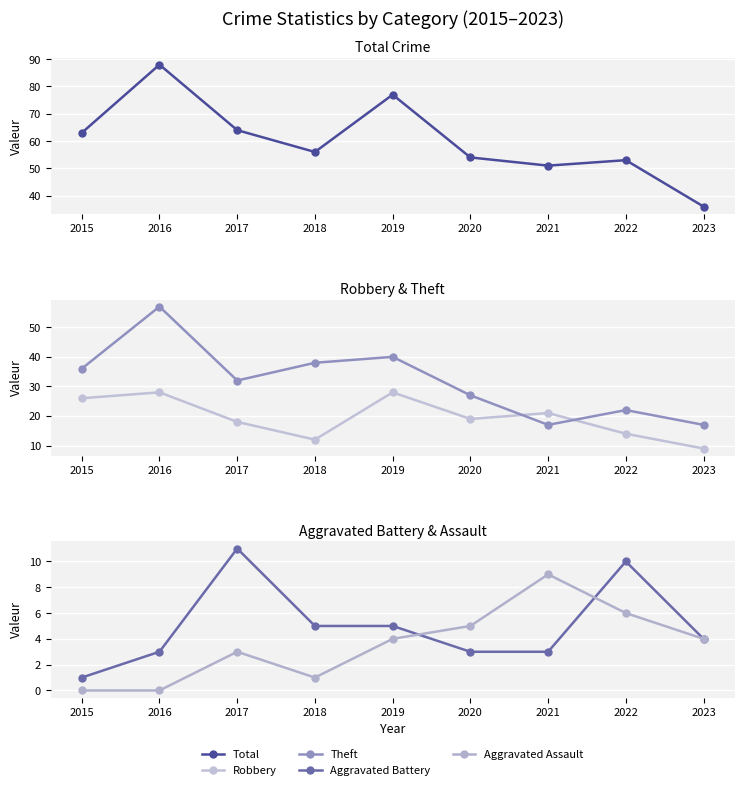

How many data points in Theft are above 32?

4